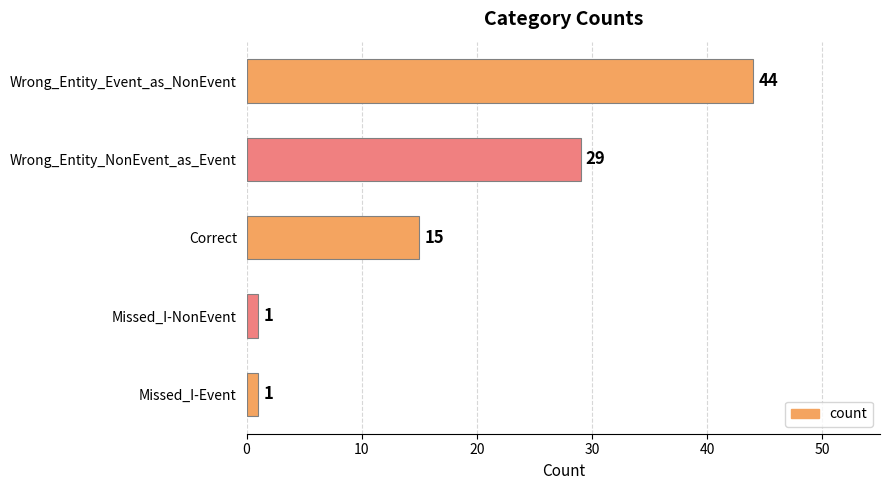

True or false: the data shows 29 at Wrong_Entity_NonEvent_as_Event.

True